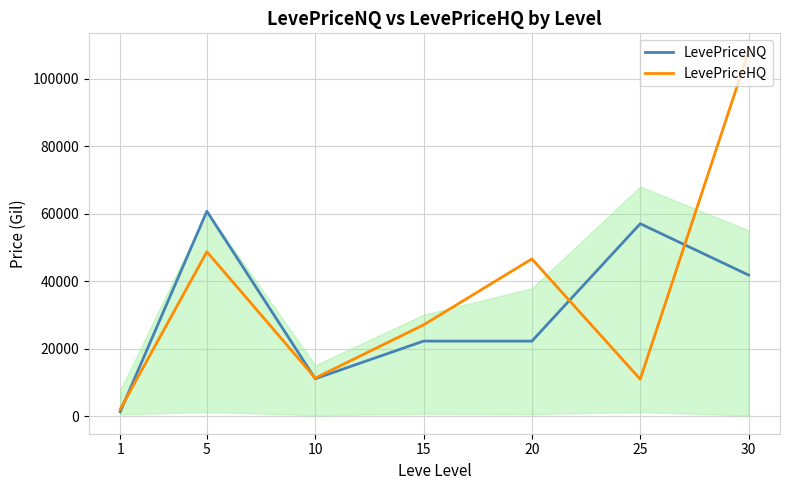

How many values in the LevePriceHQ series are below 27000?

3